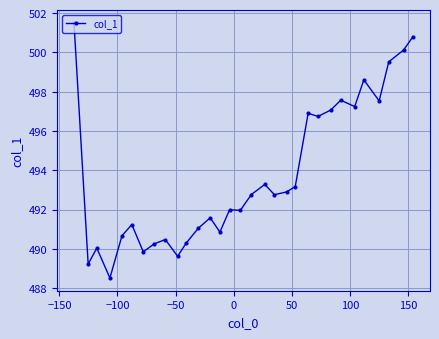

What is the value of the 27th point from the left?

498.6